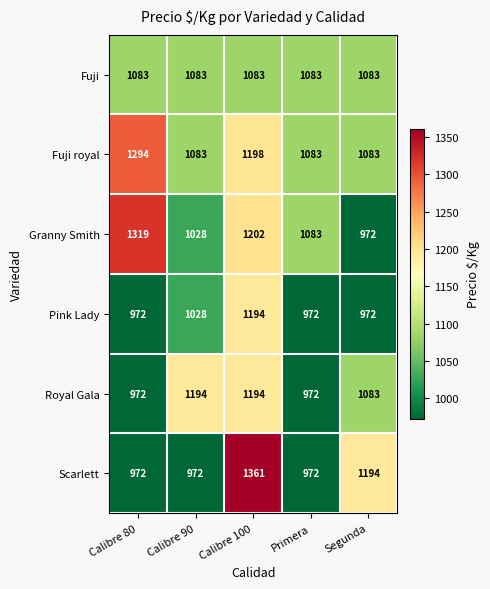

What is the total value across all series at Primera?

6165